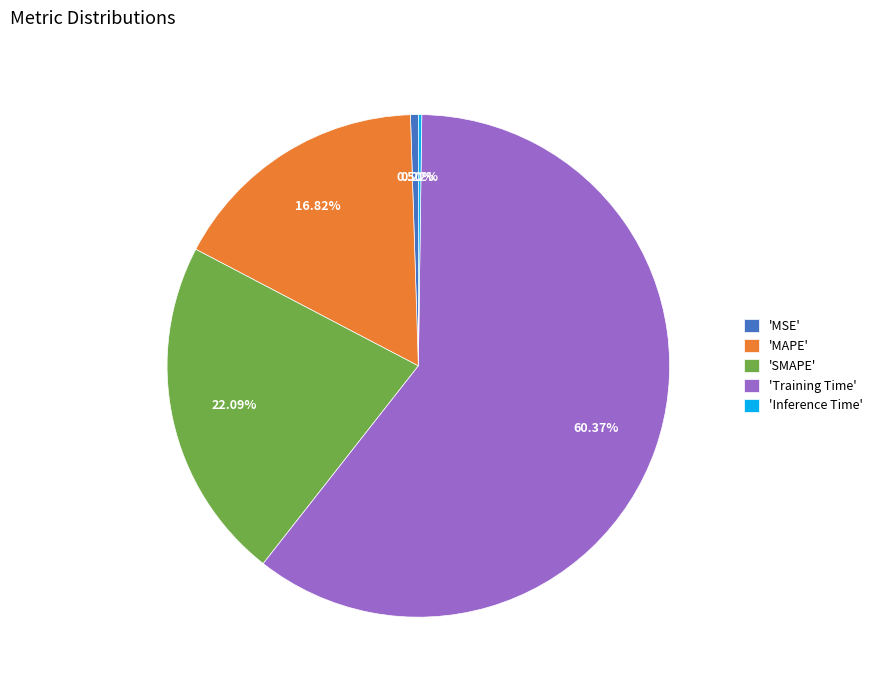

Which category has the biggest portion of the pie?

'Training Time'